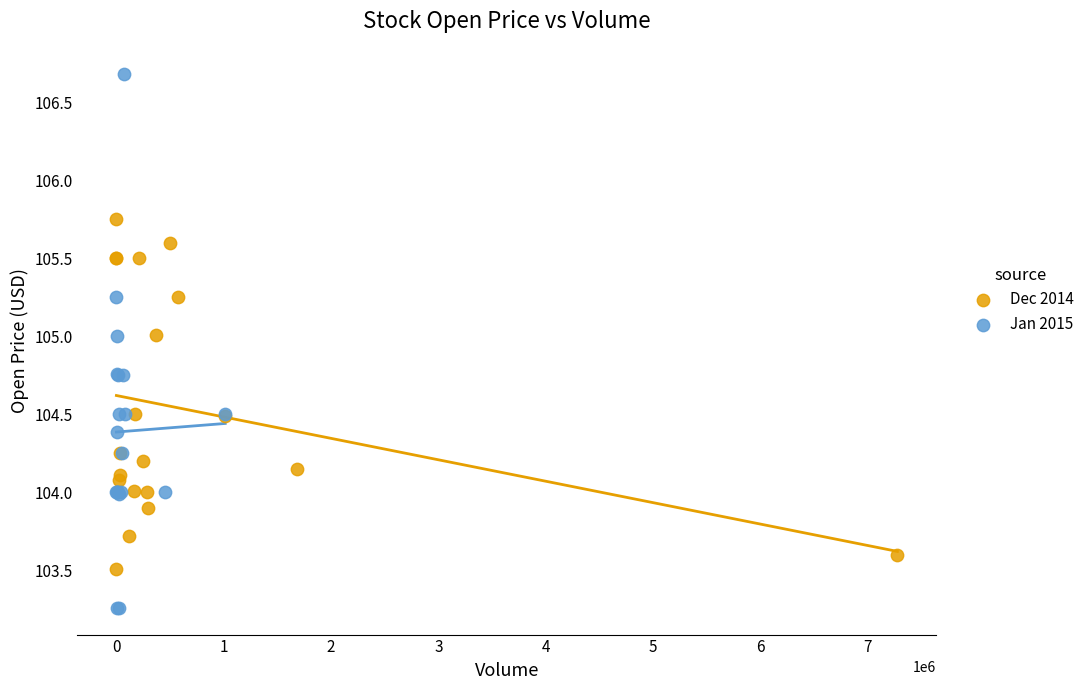

What are all the series names shown in the legend?

Dec 2014, Jan 2015